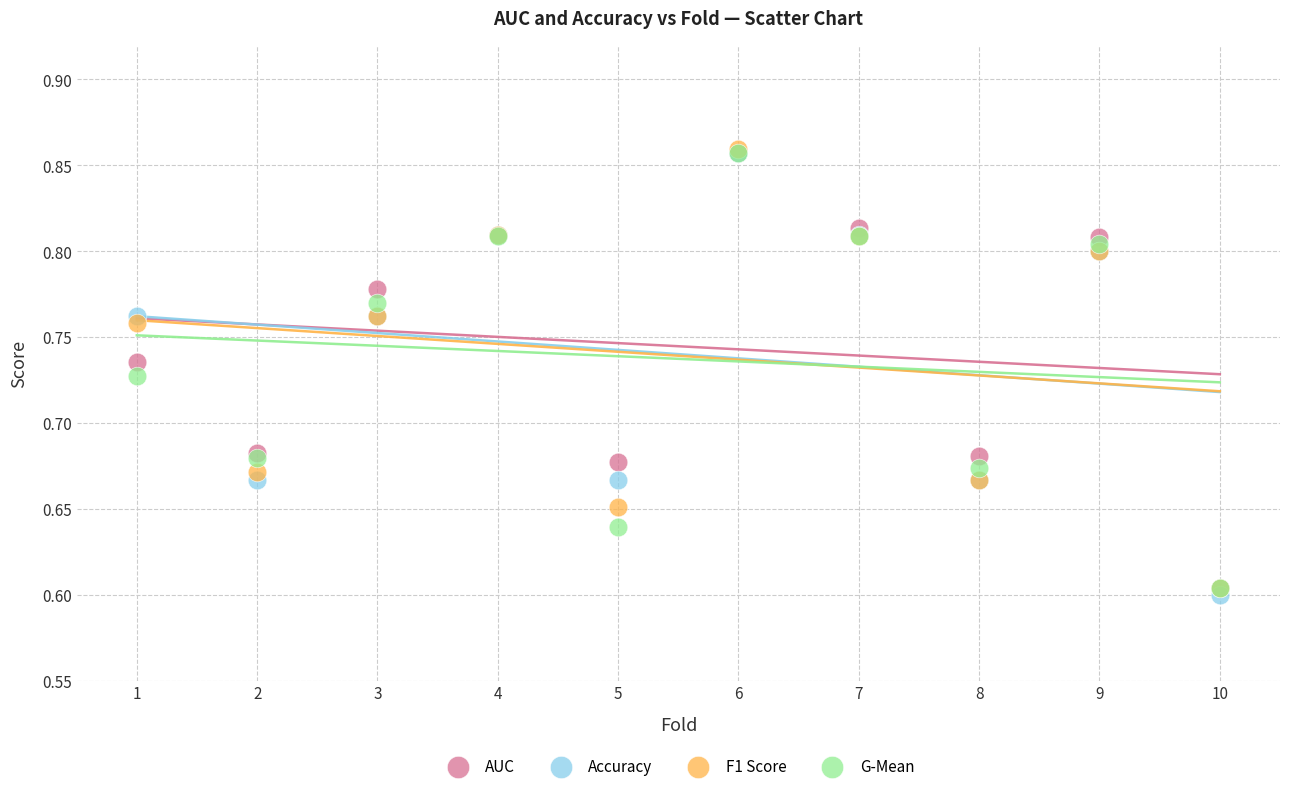

Which series reaches the minimum Y coordinate?

Accuracy